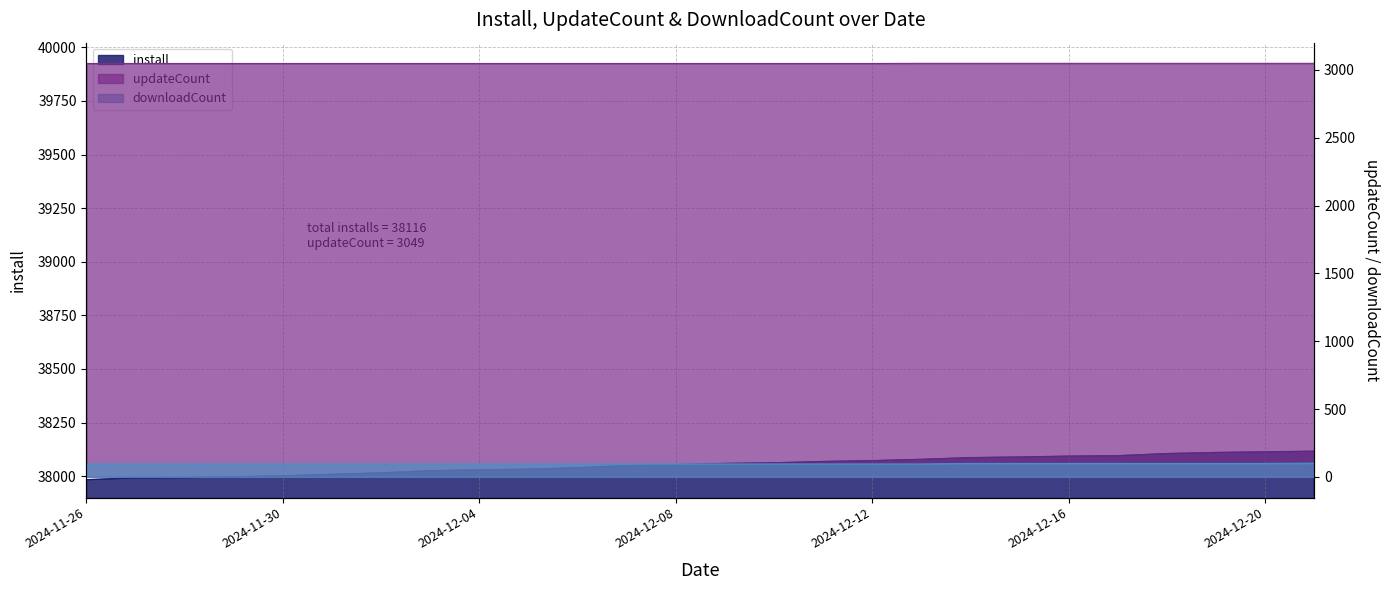

The downloadCount series shows 44 at 2024-12-19. True or false?

False